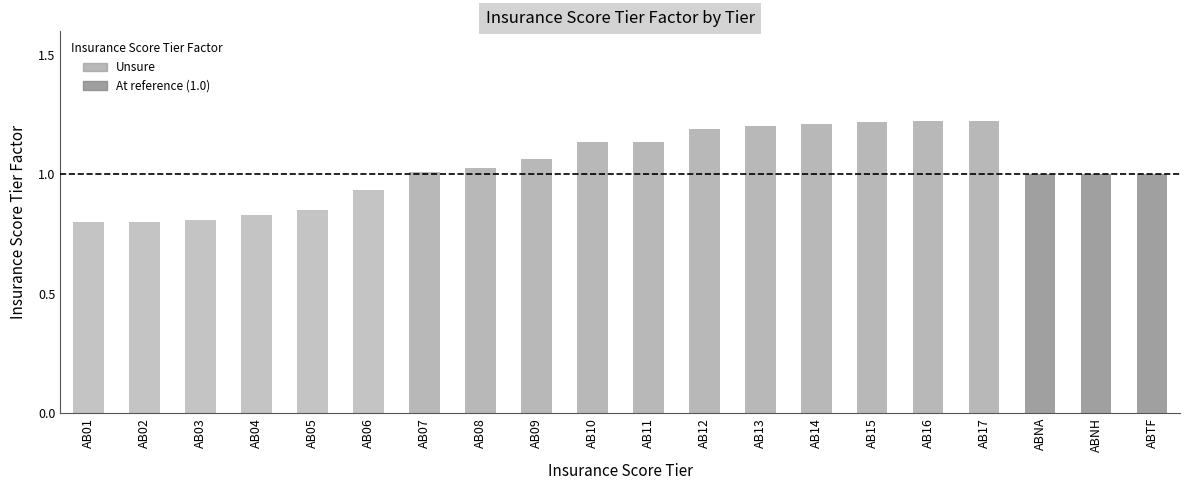

What is the sum of the values at AB02 and AB09?

1.9